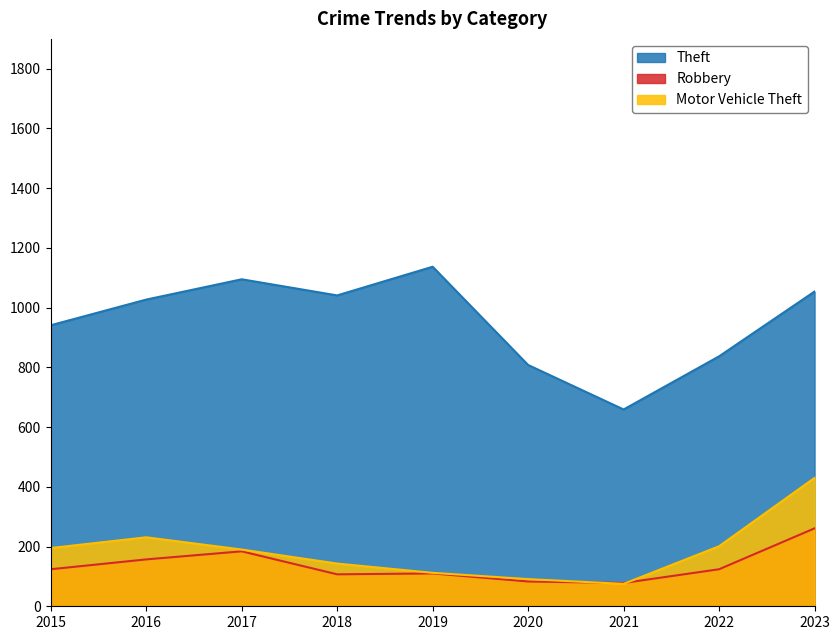

Reading left to right, extract all data points from this chart.

Theft: 2015=941	2016=1027	2017=1095	2018=1041	2019=1137	2020=808	2021=659	2022=837	2023=1054
Robbery: 2015=124	2016=157	2017=184	2018=107	2019=110	2020=83	2021=78	2022=124	2023=261
Motor Vehicle Theft: 2015=195	2016=231	2017=190	2018=143	2019=112	2020=91	2021=75	2022=201	2023=430